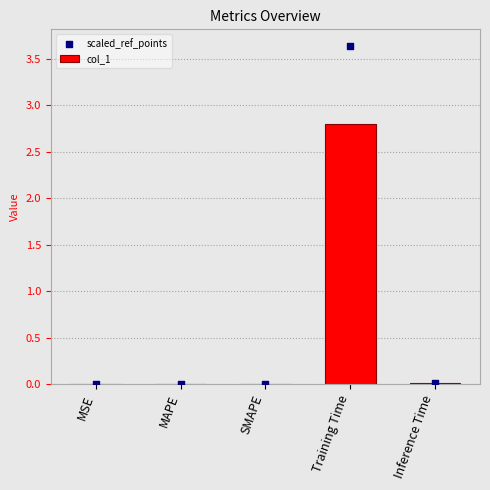

What are all the series names shown in the legend?

col_1, scaled_ref_points